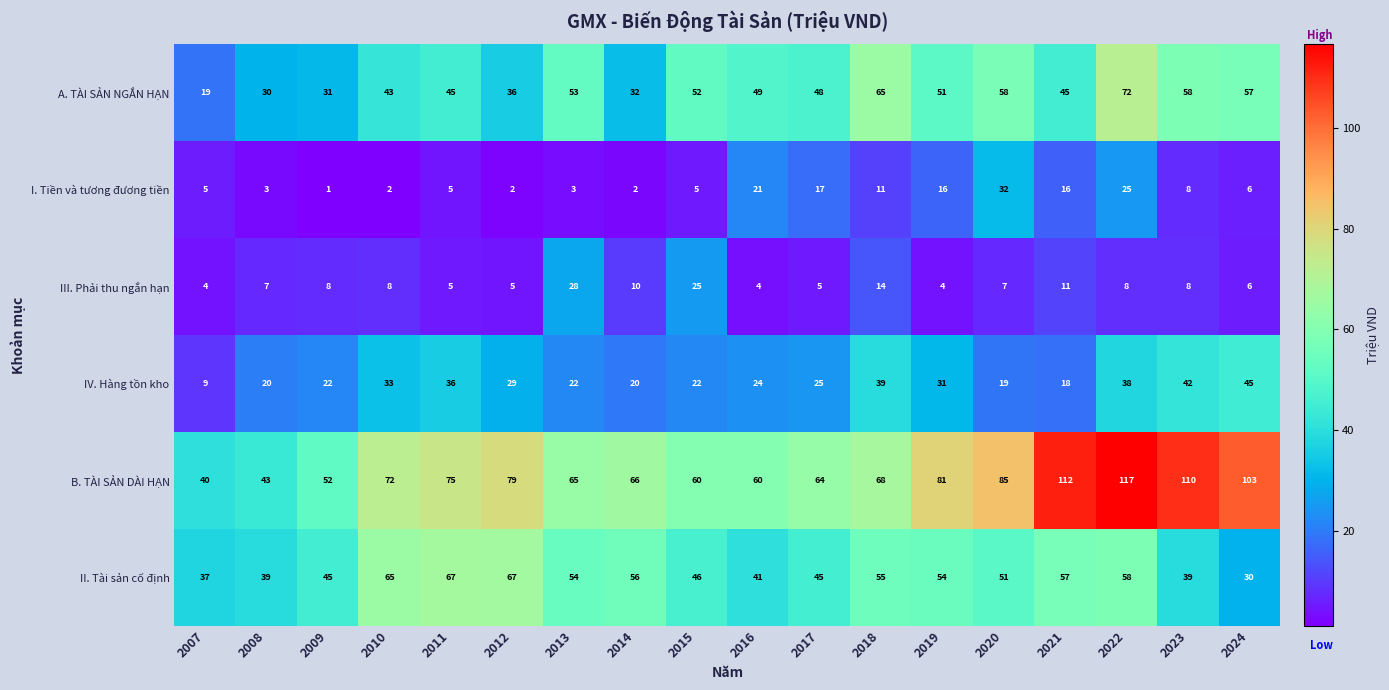

Rank the series by their maximum value, from lowest to highest.

III. Phải thu ngắn hạn, I. Tiền và tương đương tiền, IV. Hàng tồn kho, II. Tài sản cố định, A. TÀI SẢN NGẮN HẠN, B. TÀI SẢN DÀI HẠN